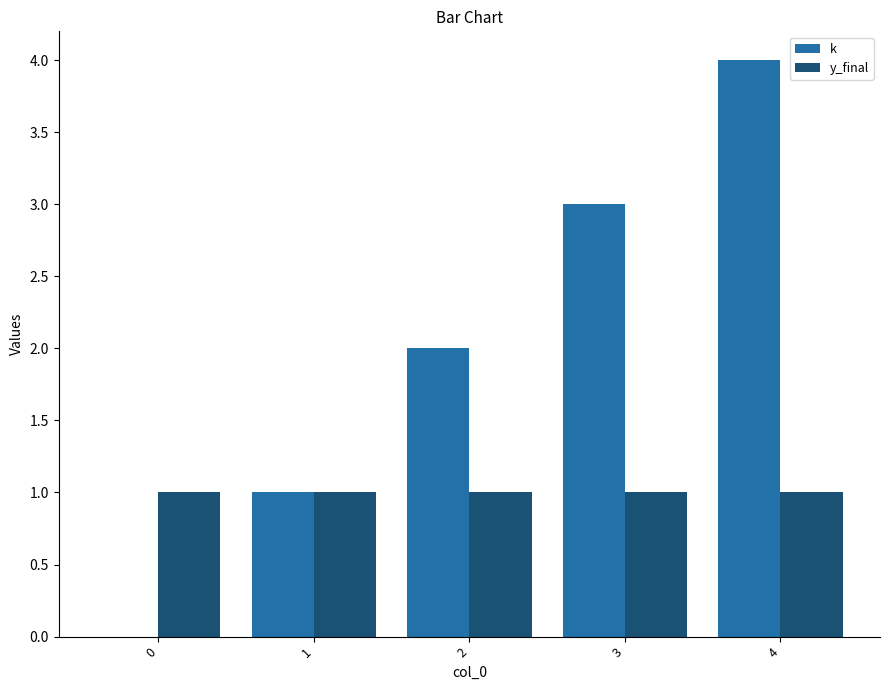

What is the sum of all y_final values?

5